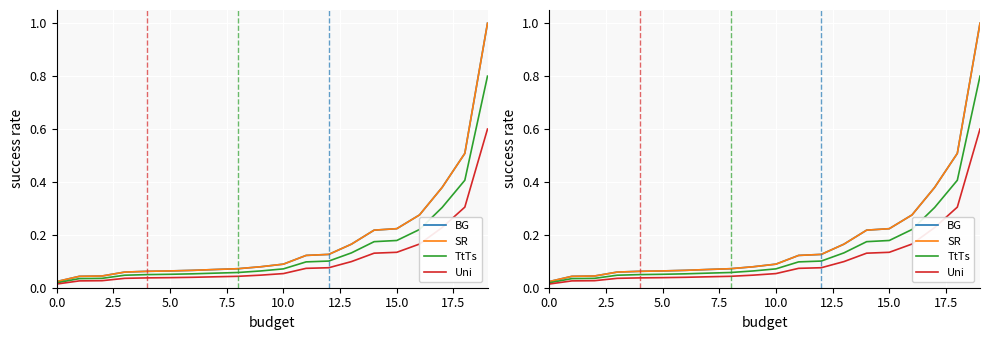

True or false: TtTs and SR intersect in this chart.

False